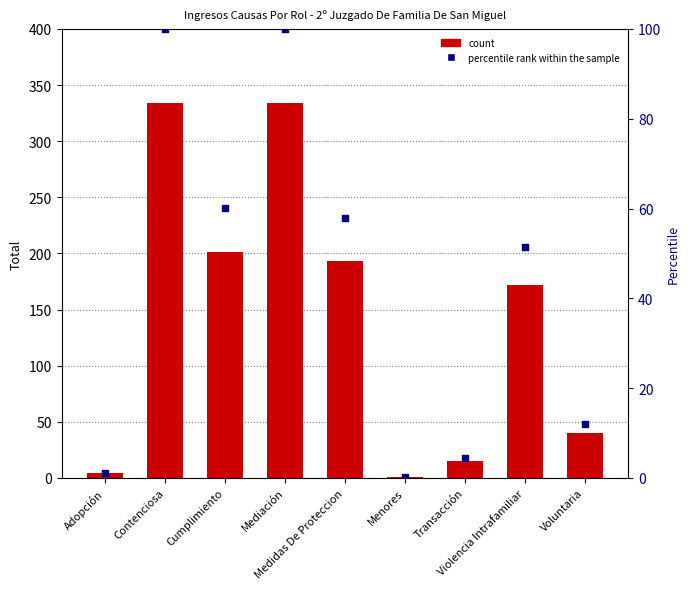

Which series has the largest Y range (max minus min)?

Total